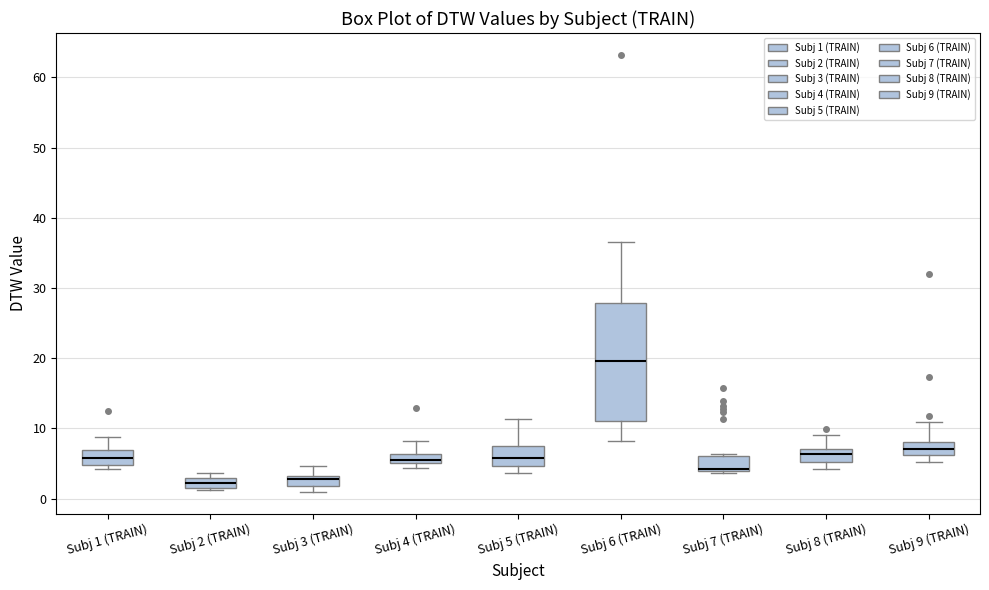

Comparing the boxes themselves (not the whiskers), which one is the tallest?

Subj 6 (TRAIN)